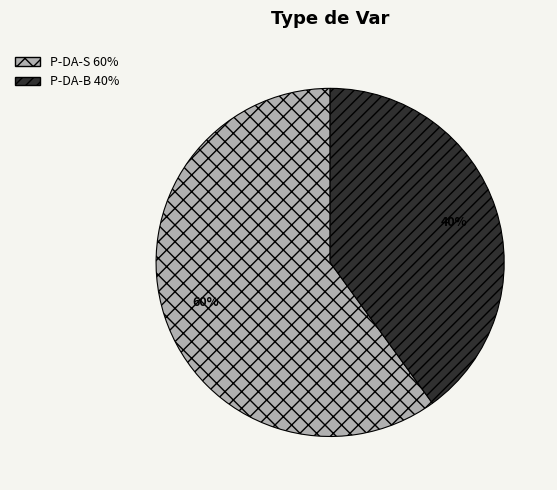

What percentage is the P-DA-S slice, to the nearest percent?

60%